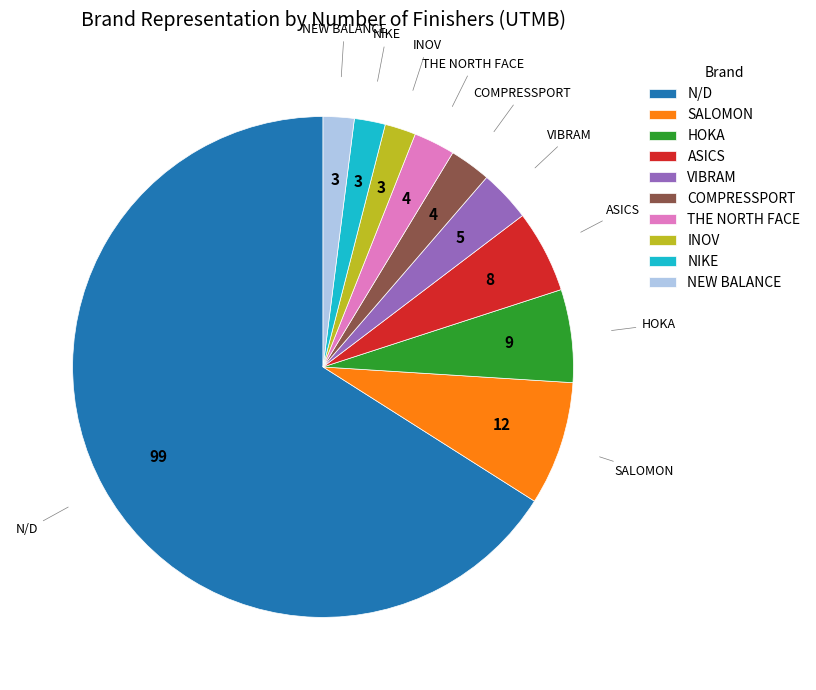

What is the largest slice in the pie chart?

N/D